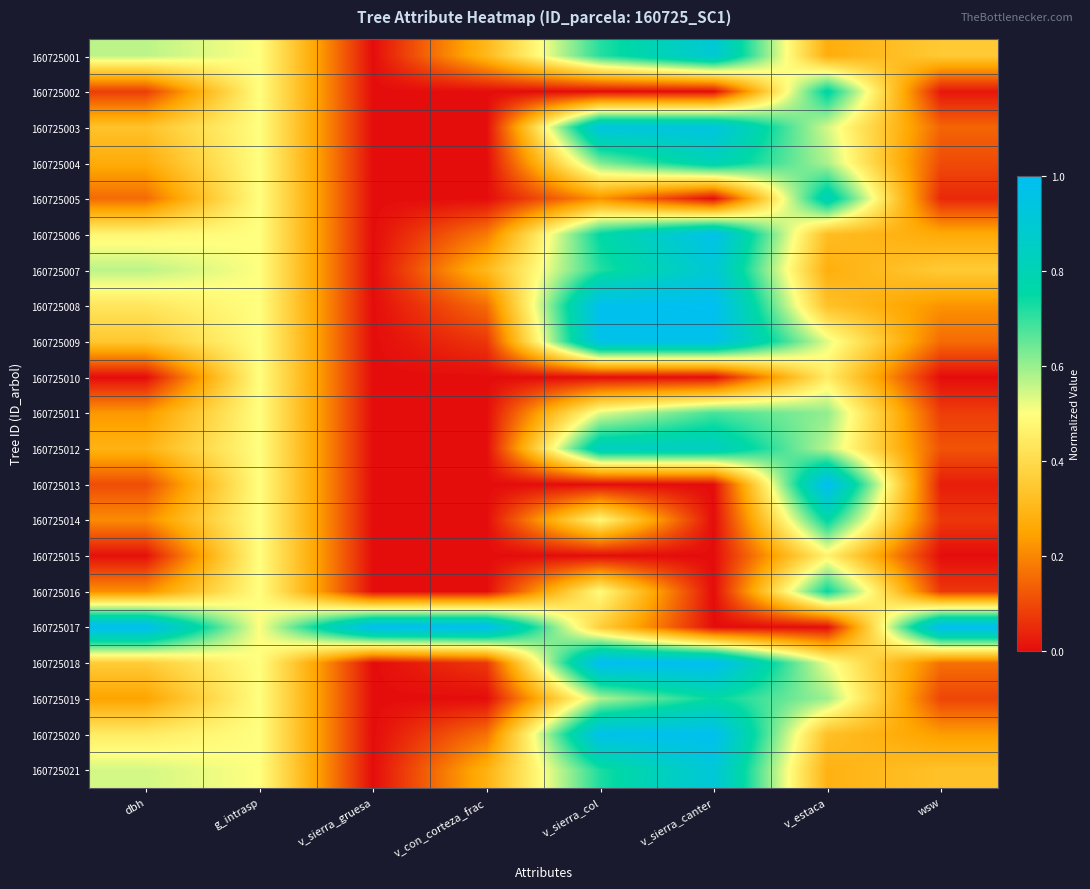

Reading right to left, list all the values displayed in this chart.

160725001: wsw=0.4	v_estaca=0.3	v_sierra_canter=0.9	v_sierra_col=0.7	v_con_corteza_frac=0.3	v_sierra_gruesa=0.0	g_intrasp=0.5	dbh=0.6
160725002: wsw=0.0	v_estaca=0.8	v_sierra_canter=0.0	v_sierra_col=0.0	v_con_corteza_frac=0.0	v_sierra_gruesa=0.0	g_intrasp=0.5	dbh=0.1
160725003: wsw=0.1	v_estaca=0.5	v_sierra_canter=0.9	v_sierra_col=0.9	v_con_corteza_frac=0.0	v_sierra_gruesa=0.0	g_intrasp=0.5	dbh=0.3
160725004: wsw=0.1	v_estaca=0.6	v_sierra_canter=0.8	v_sierra_col=0.6	v_con_corteza_frac=0.0	v_sierra_gruesa=0.0	g_intrasp=0.5	dbh=0.3
160725005: wsw=0.0	v_estaca=0.8	v_sierra_canter=0.0	v_sierra_col=0.2	v_con_corteza_frac=0.0	v_sierra_gruesa=0.0	g_intrasp=0.5	dbh=0.2
160725006: wsw=0.3	v_estaca=0.3	v_sierra_canter=1.0	v_sierra_col=0.8	v_con_corteza_frac=0.2	v_sierra_gruesa=0.0	g_intrasp=0.5	dbh=0.5
160725007: wsw=0.4	v_estaca=0.3	v_sierra_canter=0.9	v_sierra_col=0.7	v_con_corteza_frac=0.3	v_sierra_gruesa=0.0	g_intrasp=0.5	dbh=0.6
160725008: wsw=0.2	v_estaca=0.3	v_sierra_canter=1.0	v_sierra_col=1.0	v_con_corteza_frac=0.2	v_sierra_gruesa=0.0	g_intrasp=0.5	dbh=0.4
160725009: wsw=0.2	v_estaca=0.5	v_sierra_canter=1.0	v_sierra_col=1.0	v_con_corteza_frac=0.1	v_sierra_gruesa=0.0	g_intrasp=0.5	dbh=0.3
160725010: wsw=0.0	v_estaca=0.4	v_sierra_canter=0.0	v_sierra_col=0.0	v_con_corteza_frac=0.0	v_sierra_gruesa=0.0	g_intrasp=0.5	dbh=0.0
160725011: wsw=0.1	v_estaca=0.6	v_sierra_canter=0.7	v_sierra_col=0.5	v_con_corteza_frac=0.0	v_sierra_gruesa=0.0	g_intrasp=0.5	dbh=0.2
160725012: wsw=0.1	v_estaca=0.6	v_sierra_canter=0.8	v_sierra_col=0.8	v_con_corteza_frac=0.0	v_sierra_gruesa=0.0	g_intrasp=0.5	dbh=0.3
160725013: wsw=0.0	v_estaca=1.0	v_sierra_canter=0.0	v_sierra_col=0.0	v_con_corteza_frac=0.0	v_sierra_gruesa=0.0	g_intrasp=0.5	dbh=0.1
160725014: wsw=0.1	v_estaca=0.8	v_sierra_canter=0.0	v_sierra_col=0.5	v_con_corteza_frac=0.0	v_sierra_gruesa=0.0	g_intrasp=0.5	dbh=0.2
160725015: wsw=0.0	v_estaca=0.5	v_sierra_canter=0.0	v_sierra_col=0.0	v_con_corteza_frac=0.0	v_sierra_gruesa=0.0	g_intrasp=0.5	dbh=0.0
160725016: wsw=0.1	v_estaca=0.7	v_sierra_canter=0.0	v_sierra_col=0.5	v_con_corteza_frac=0.0	v_sierra_gruesa=0.0	g_intrasp=0.5	dbh=0.2
160725017: wsw=1.0	v_estaca=0.0	v_sierra_canter=0.0	v_sierra_col=0.4	v_con_corteza_frac=1.0	v_sierra_gruesa=1.0	g_intrasp=0.5	dbh=1.0
160725018: wsw=0.2	v_estaca=0.5	v_sierra_canter=1.0	v_sierra_col=1.0	v_con_corteza_frac=0.1	v_sierra_gruesa=0.0	g_intrasp=0.5	dbh=0.4
160725019: wsw=0.1	v_estaca=0.6	v_sierra_canter=0.7	v_sierra_col=0.6	v_con_corteza_frac=0.0	v_sierra_gruesa=0.0	g_intrasp=0.5	dbh=0.2
160725020: wsw=0.2	v_estaca=0.3	v_sierra_canter=1.0	v_sierra_col=1.0	v_con_corteza_frac=0.2	v_sierra_gruesa=0.0	g_intrasp=0.5	dbh=0.4
160725021: wsw=0.3	v_estaca=0.3	v_sierra_canter=0.9	v_sierra_col=0.7	v_con_corteza_frac=0.3	v_sierra_gruesa=0.0	g_intrasp=0.5	dbh=0.5